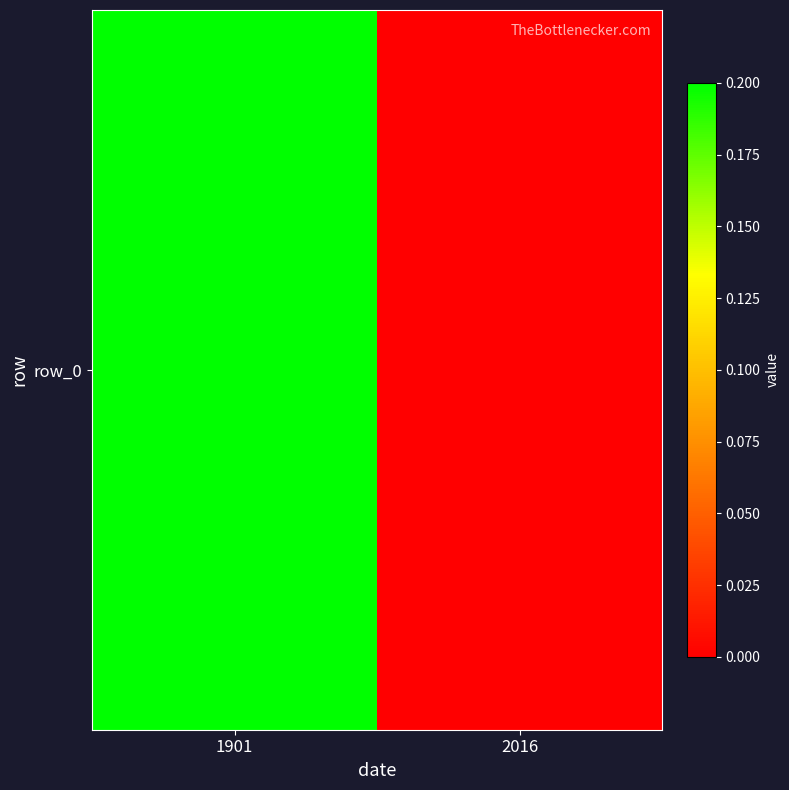

Is it true that the value at 1901 is 0.3?

False